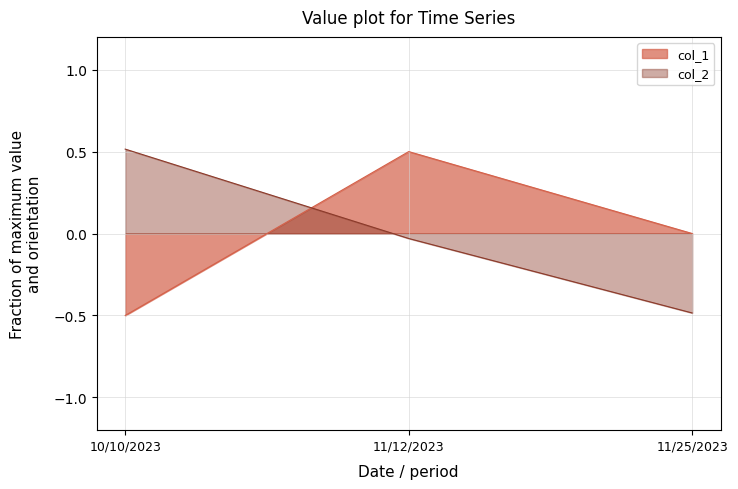

How many values in col_2 are above zero?

1